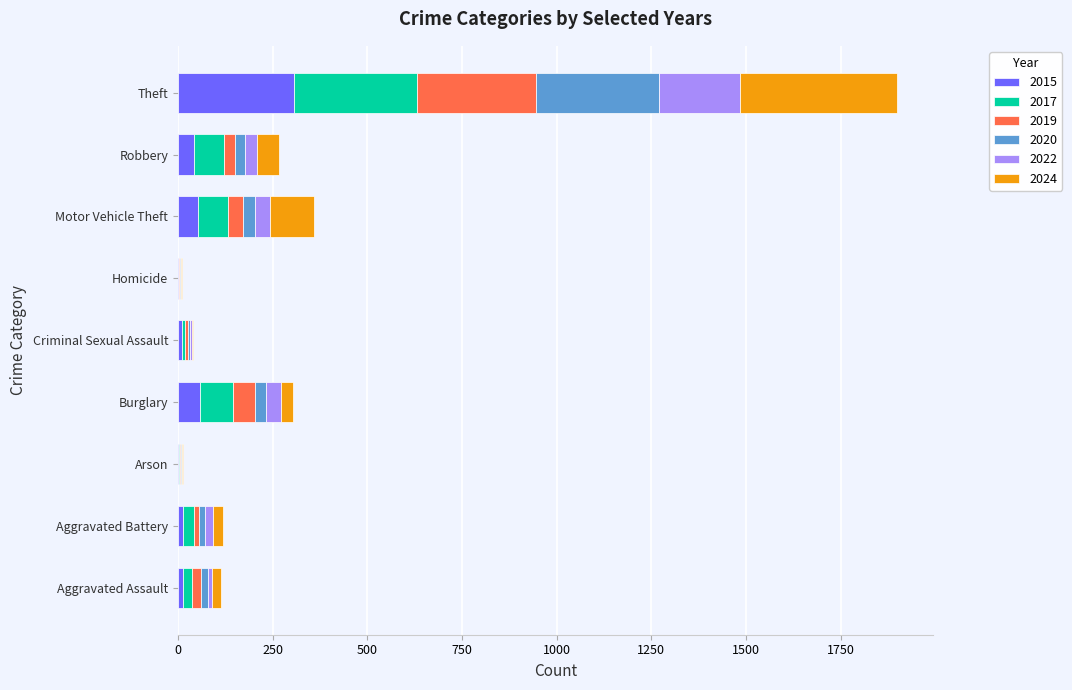

Which category has the highest value in the 2015 series?

Theft